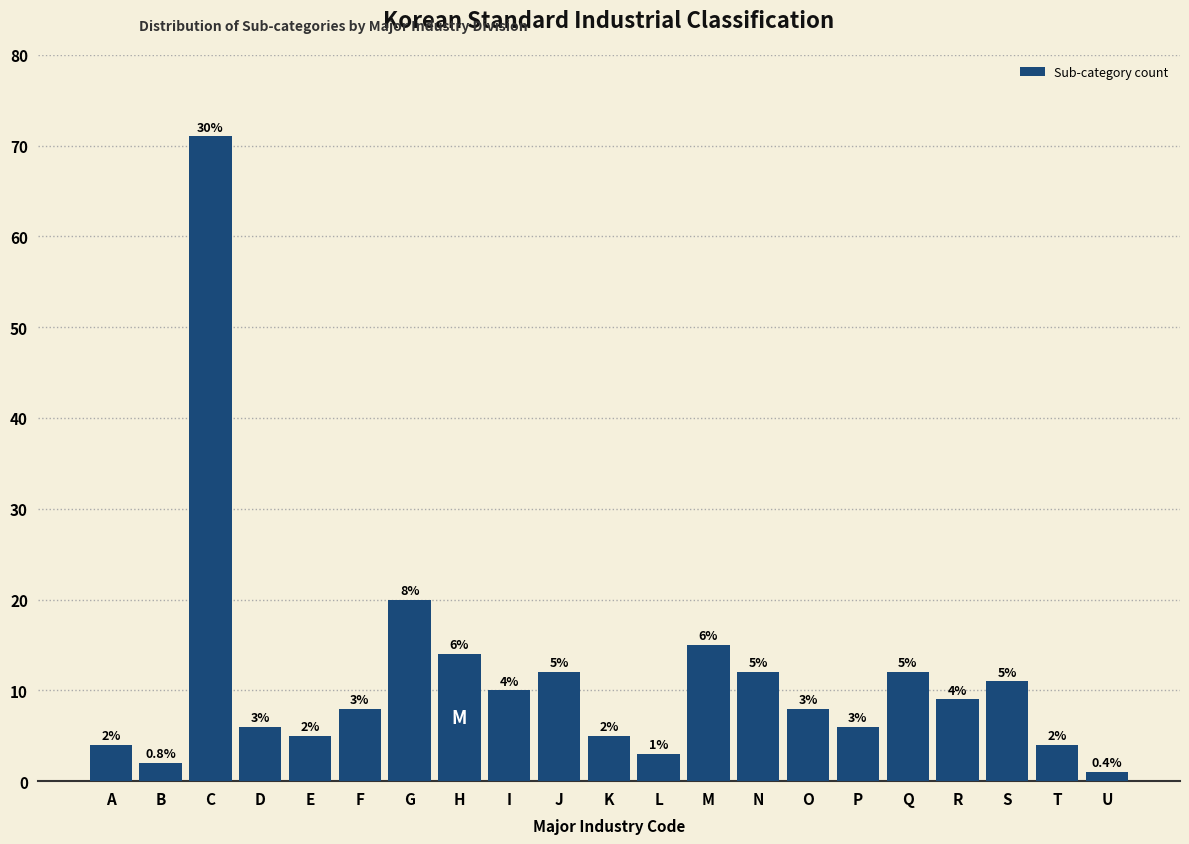

Reading left to right, what are all the values shown in this chart?

A=4	B=2	C=71	D=6	E=5	F=8	G=20	H=14	I=10	J=12	K=5	L=3	M=15	N=12	O=8	P=6	Q=12	R=9	S=11	T=4	U=1